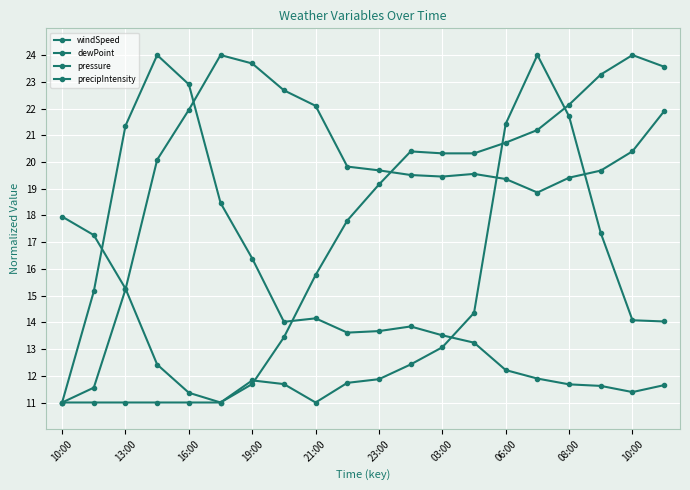

What is the difference between the maximum and minimum values in the windSpeed series?

13.0